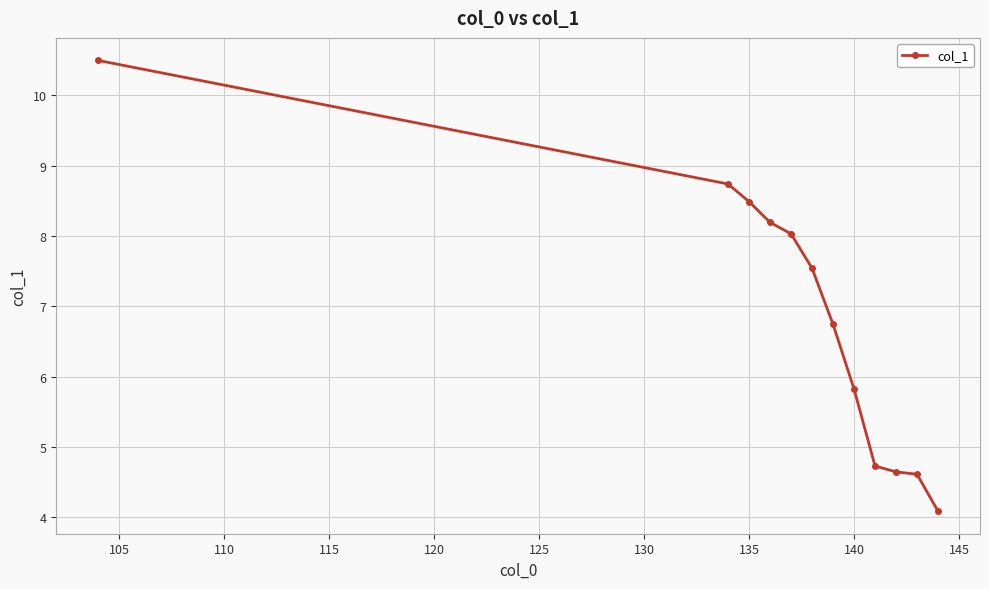

Reading right to left, list all the values displayed in this chart.

4.1	4.6	4.6	4.7	5.8	6.7	7.5	8.0	8.2	8.5	8.7	10.5